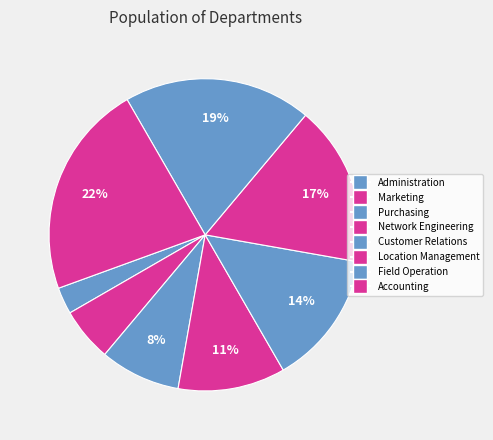

Is there any slice that represents more than half of the pie?

No